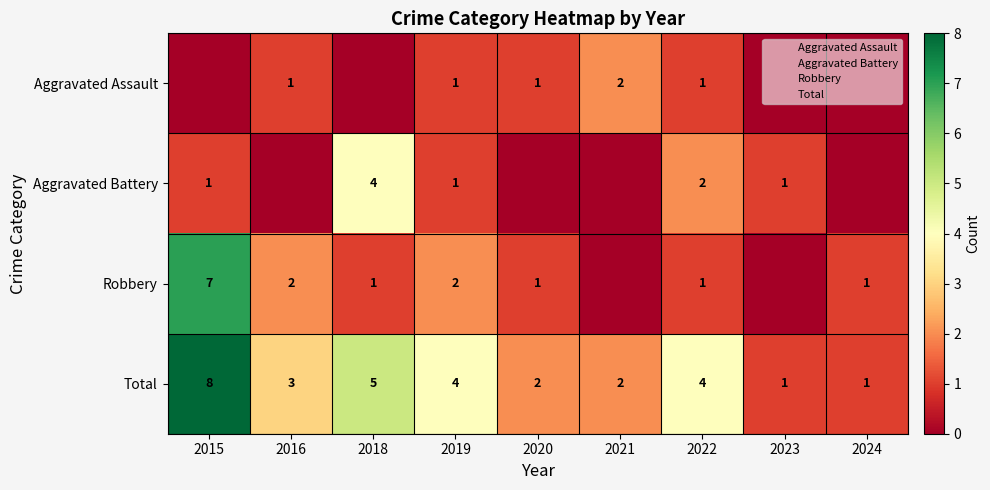

At which label does Robbery reach its minimum?

2021